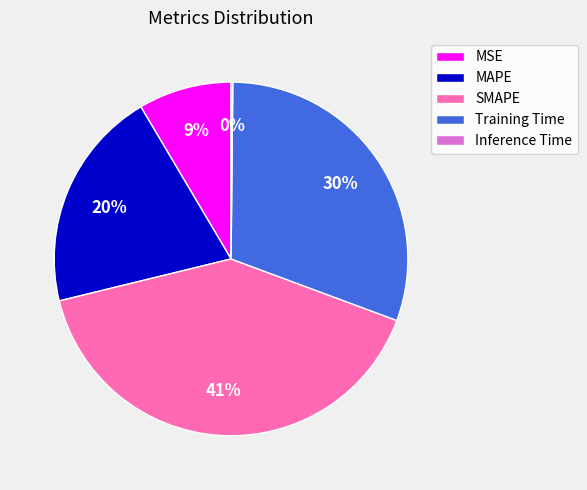

The MSE slice represents 1% of the pie. True or false?

False